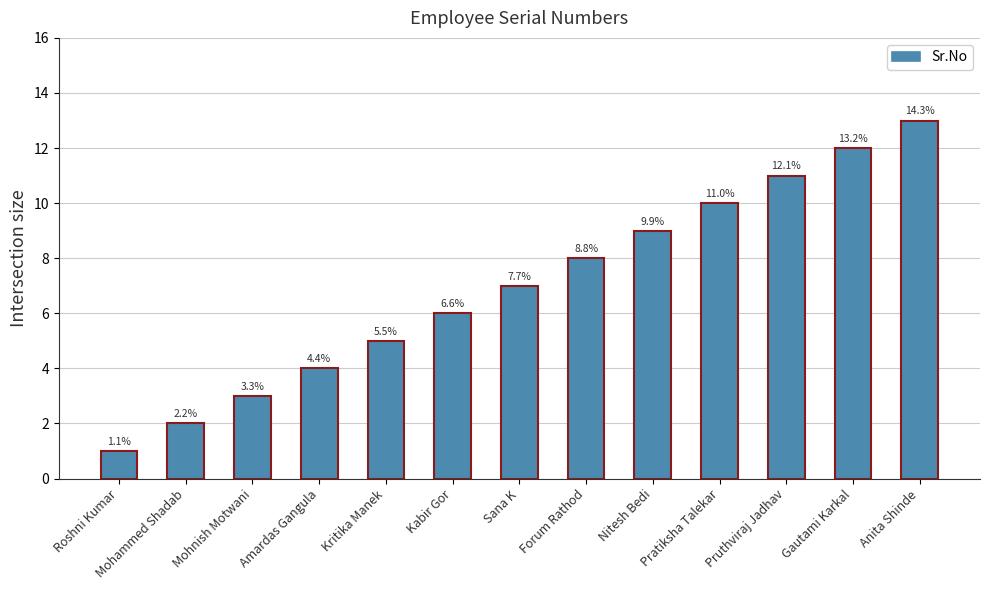

Reading left to right, list all the values displayed in this chart.

Roshni Kumar=1	Mohammed Shadab=2	Mohnish Motwani=3	Amardas Gangula=4	Kritika Manek=5	Kabir Gor=6	Sana K=7	Forum Rathod=8	Nitesh Bedi=9	Pratiksha Talekar=10	Pruthviraj Jadhav=11	Gautami Karkal=12	Anita Shinde=13